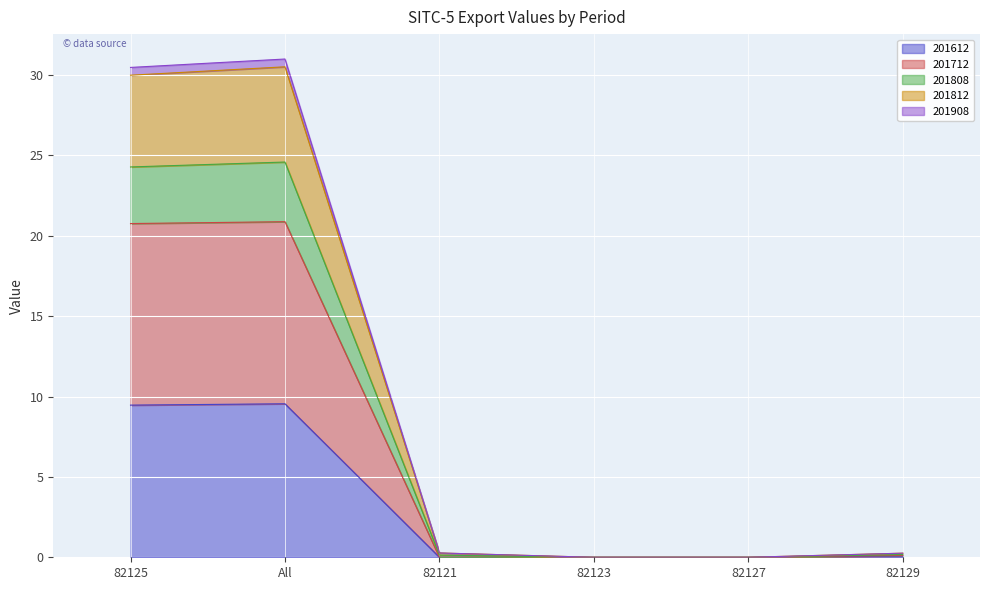

Is it true that 201908 equals 17.2 at All?

False